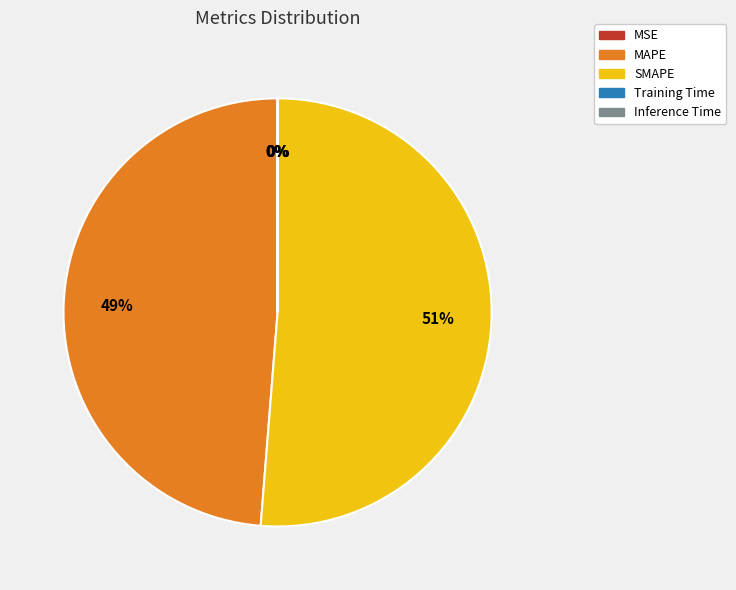

Is it true that MAPE is 49% of the pie?

True